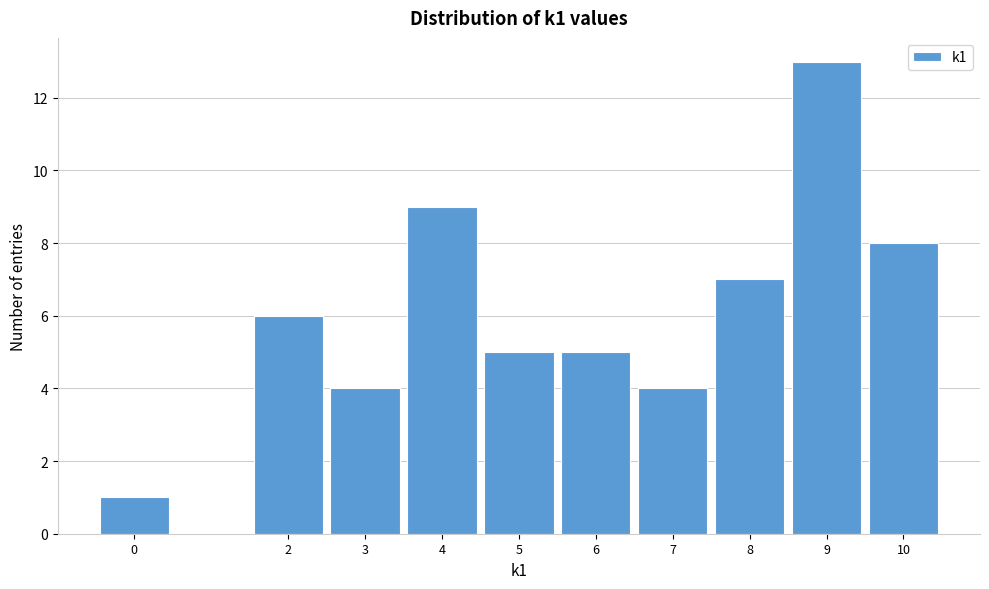

Reading left to right, what are all the values shown in this chart?

0=1	2=6	3=4	4=9	5=5	6=5	7=4	8=7	9=13	10=8